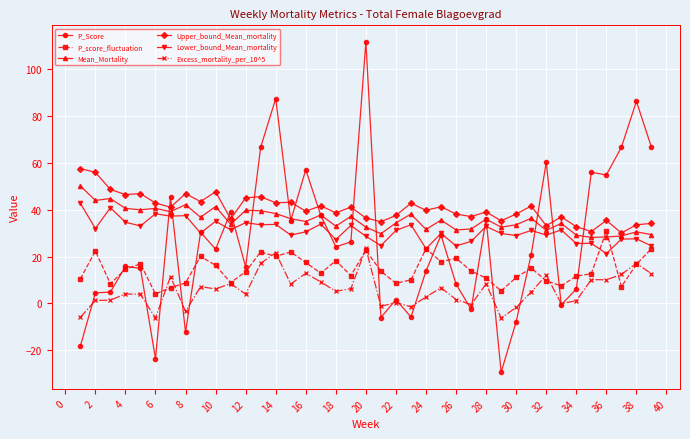

What is the value of the Lower_bound_Mean_mortality point at the 37th from the left?

27.5